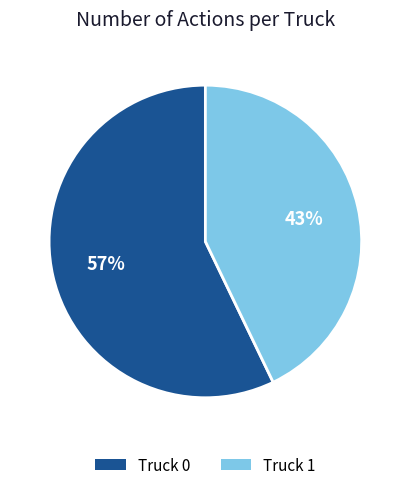

To the nearest percent, what percentage of the pie is Truck 0?

57%